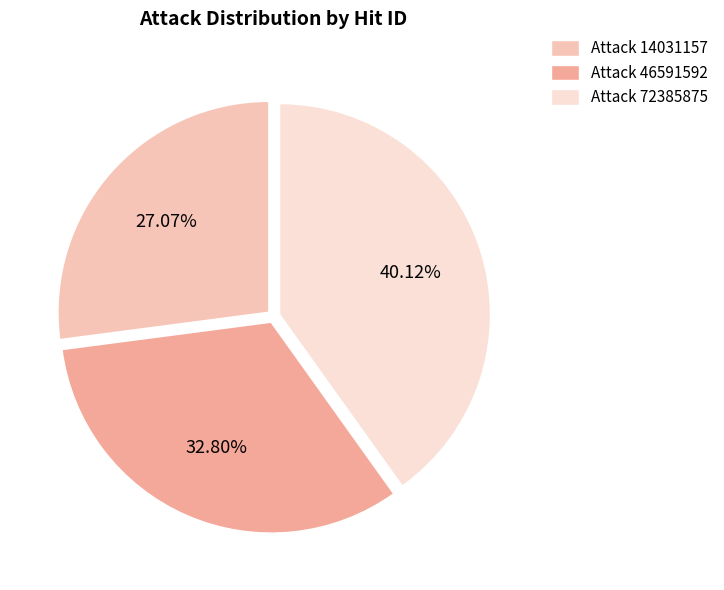

Does any single category account for the majority?

No